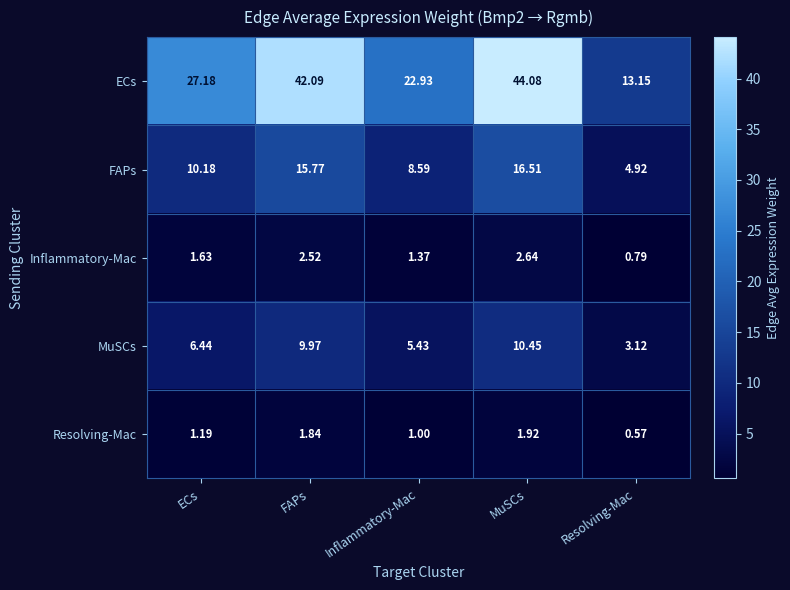

Which series has the widest spread of values?

ECs